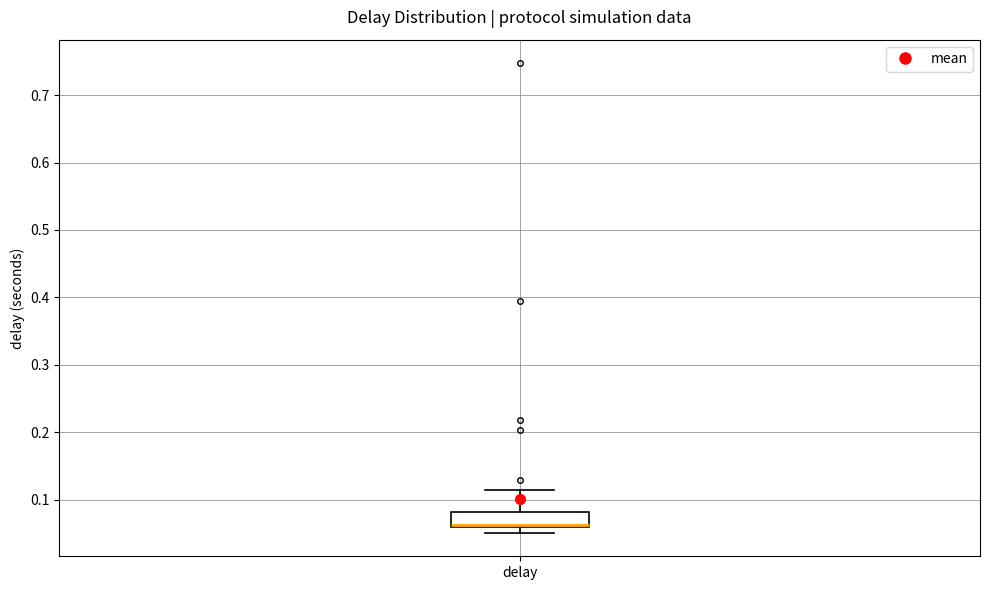

Read this box plot against the y-axis: the position of the median line, the range covered by the box, and the ends of both whiskers. The values are not printed on the chart, so give them approximately, as read against the axis.

median 0.06 (just above the box's lower edge), box 0.06 to 0.08, whiskers 0.05 to 0.11